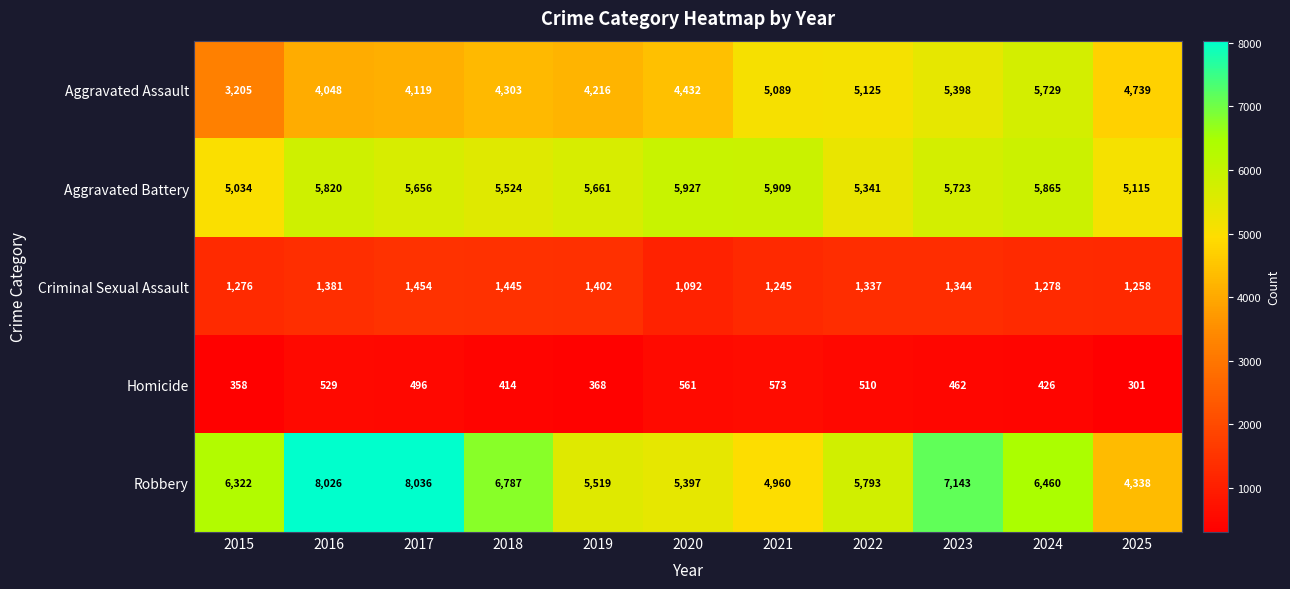

At which label does Homicide first exceed 462?

2016